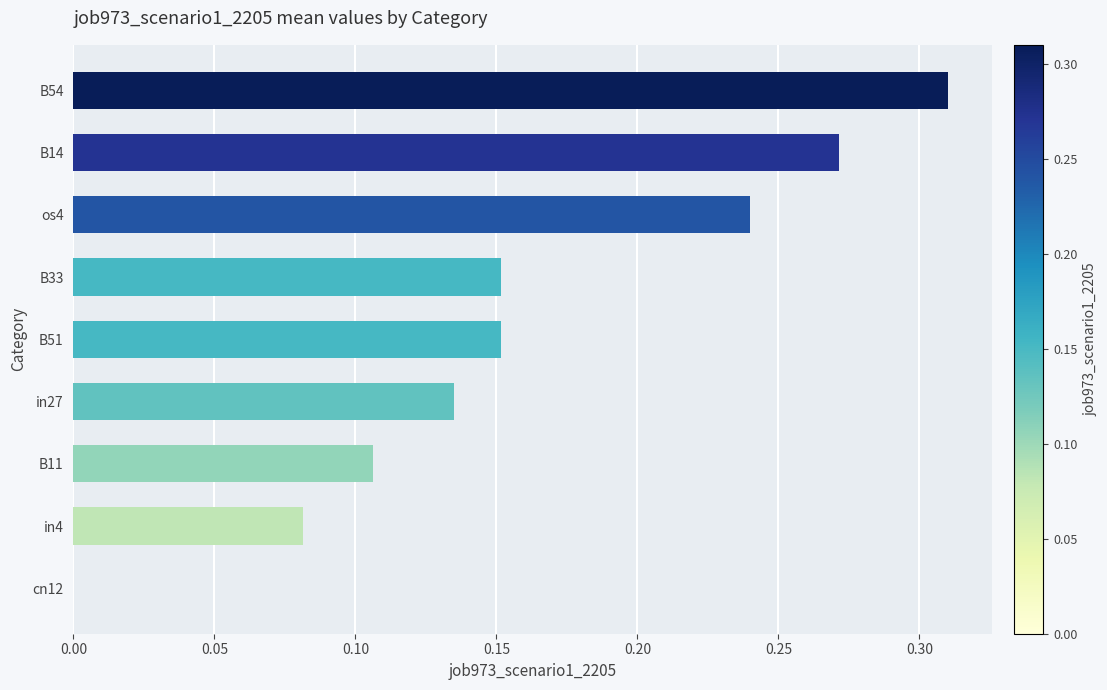

Which label corresponds to the largest value in the chart?

B54